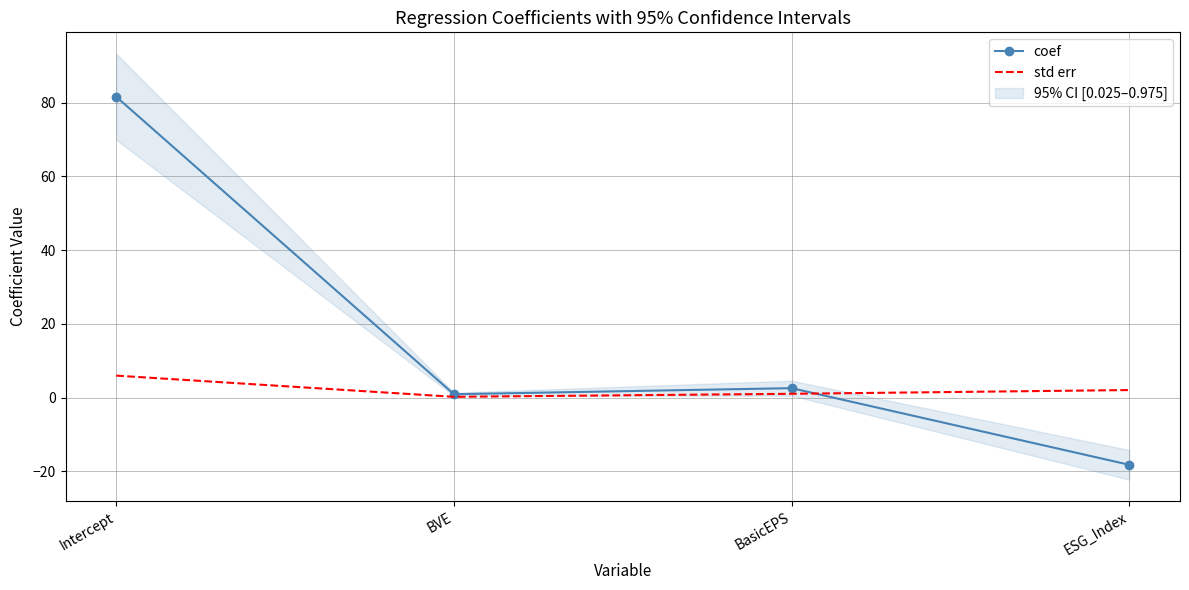

What is the lowest value of the std err series?

0.2